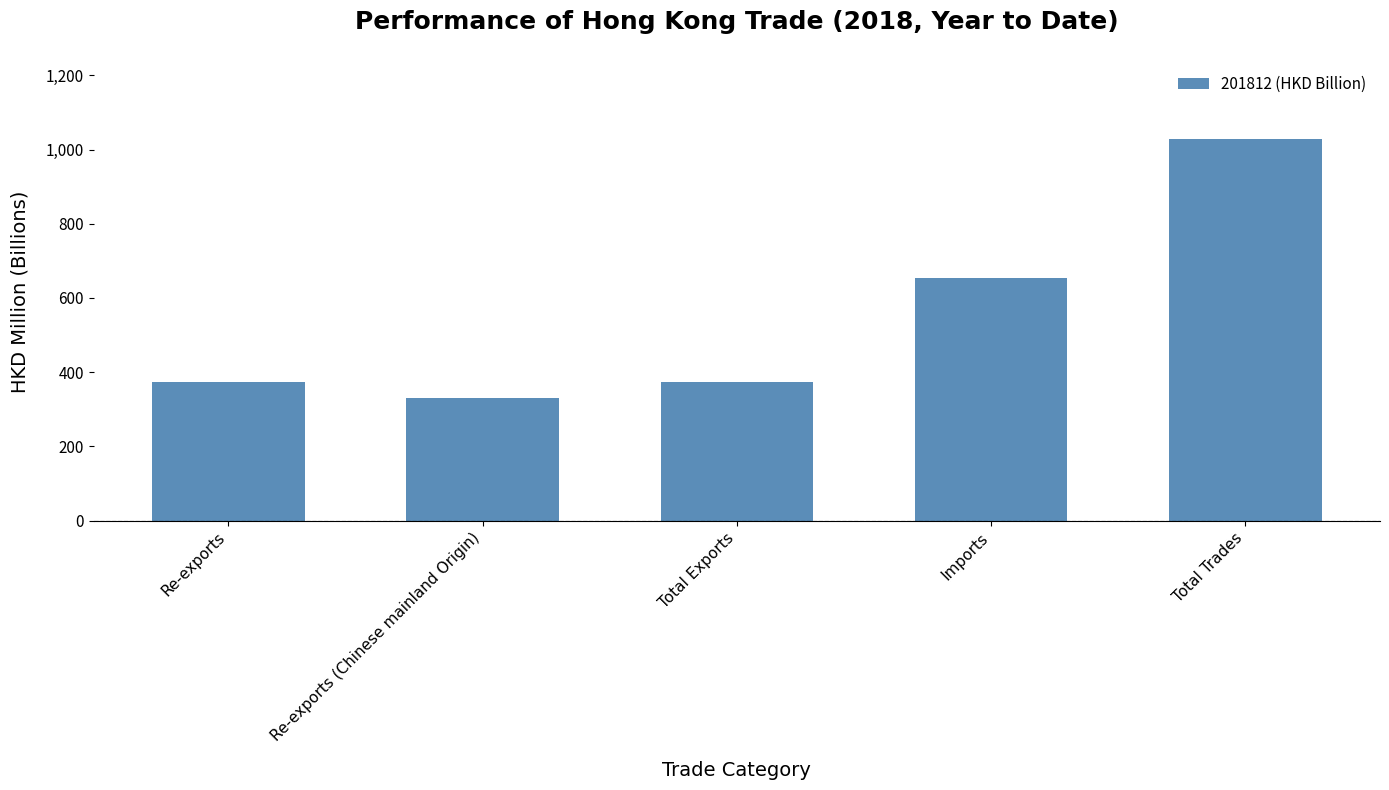

At which label is the value closest to 679?

Imports